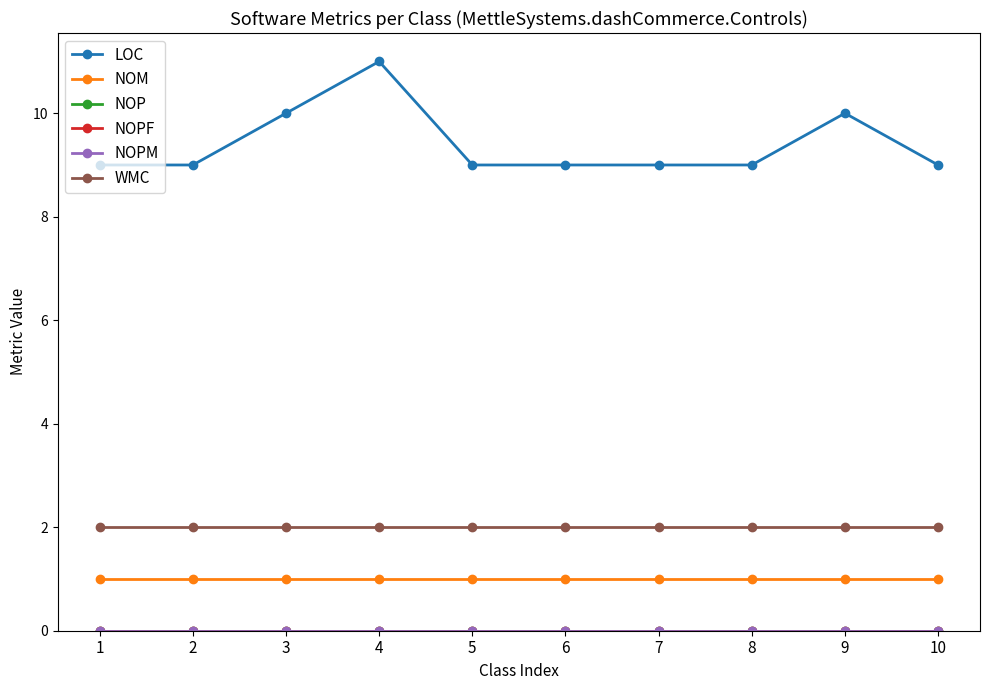

What is the spread (max minus min) of values at 9?

10